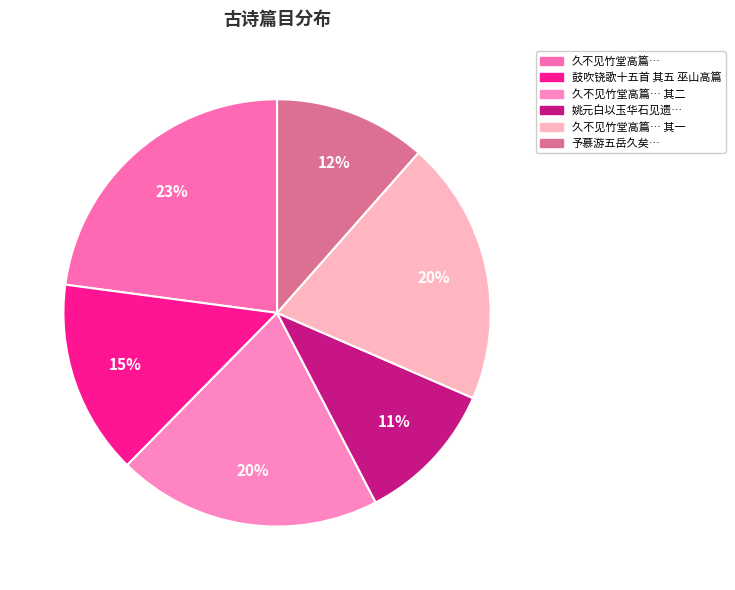

To the nearest percent, what is the difference between the largest and smallest slice percentages?

12%